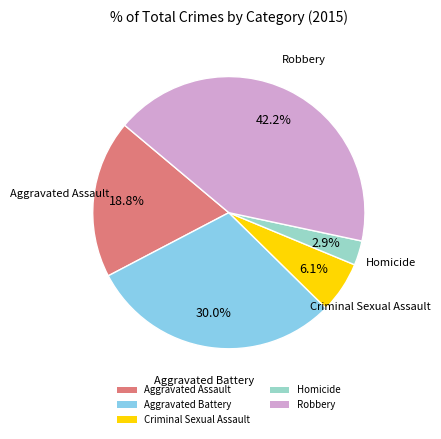

What percentage is the Aggravated Assault slice, to the nearest percent?

19%